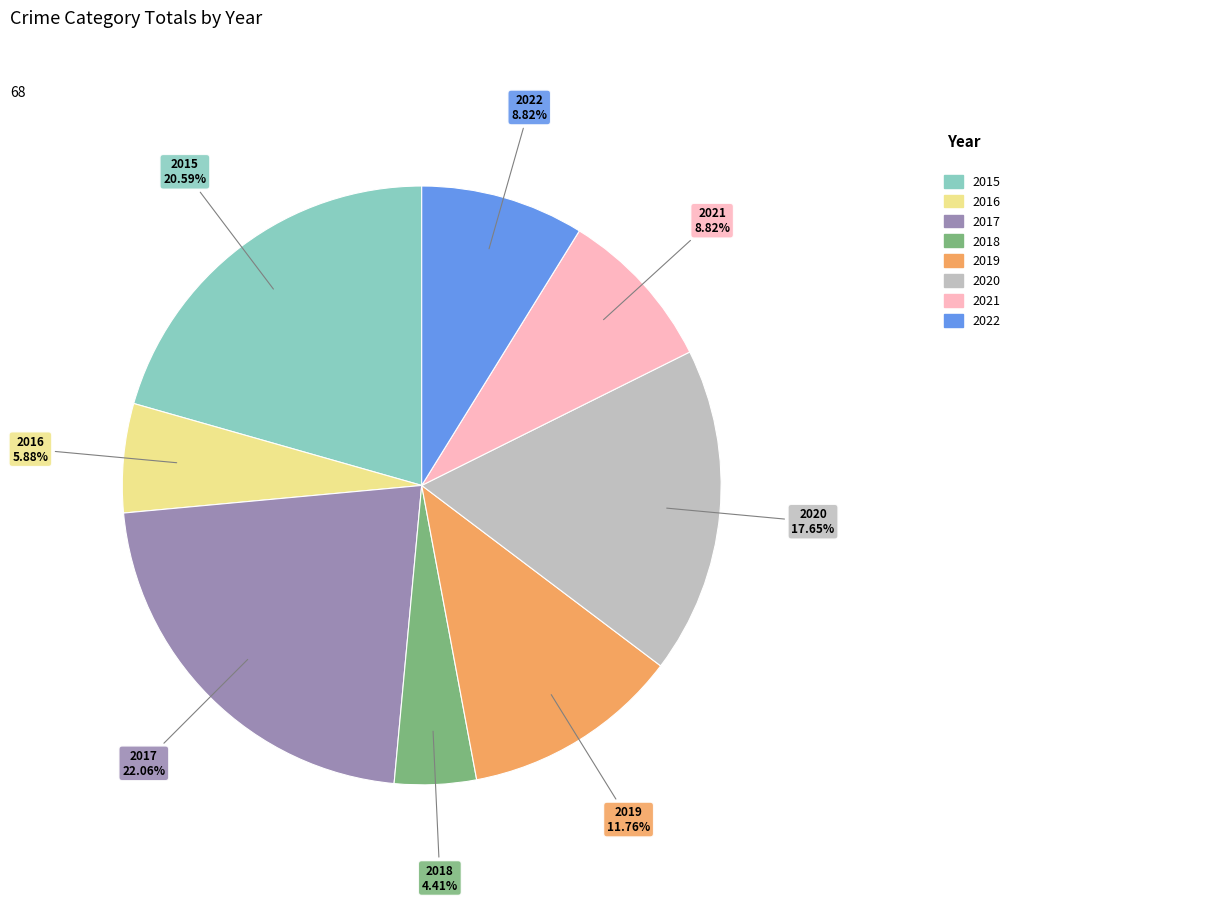

How many segments does this pie chart have?

8